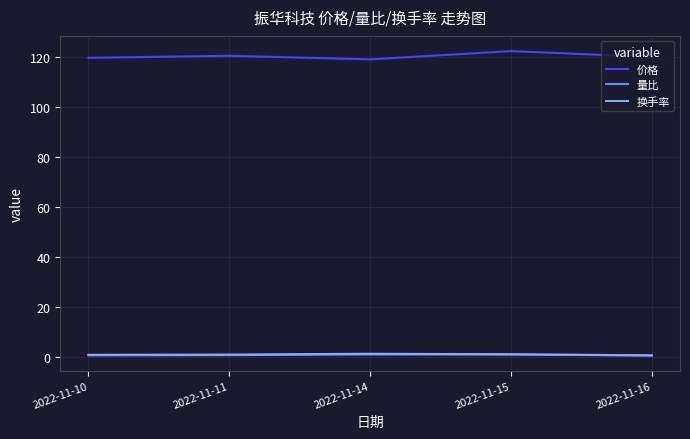

True or false: 价格 and 量比 cross at least once.

False